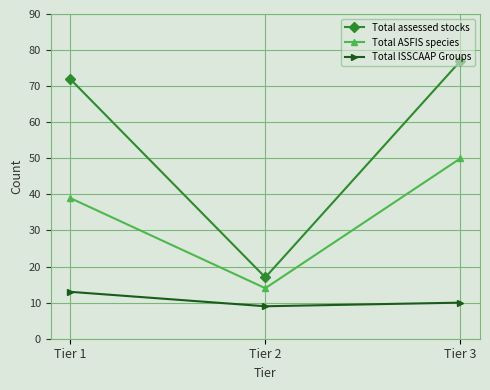

What is the sum of all Total ISSCAAP Groups values?

32